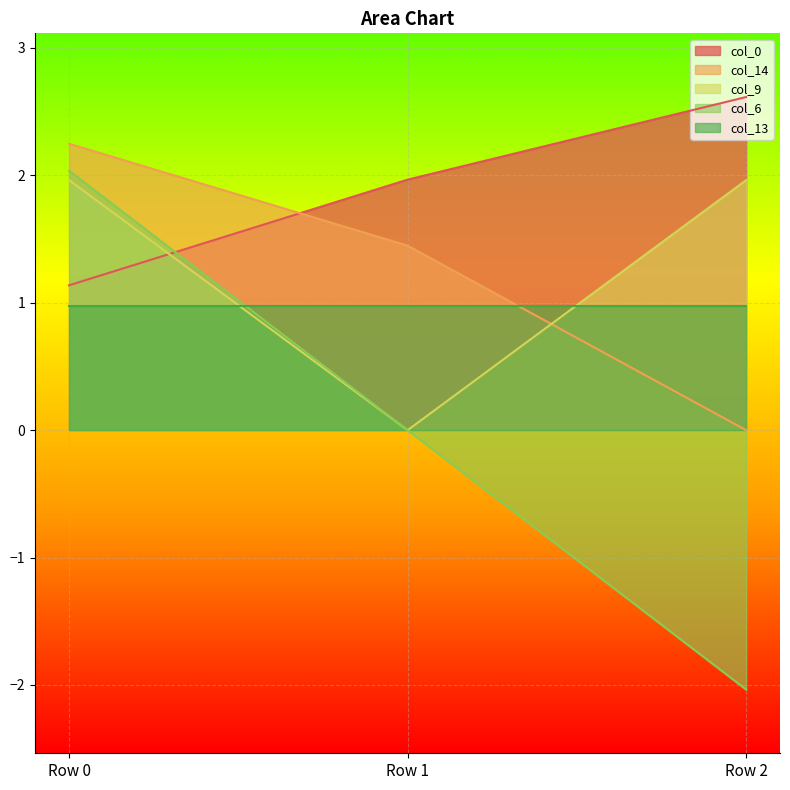

What value does the col_6 series have at Row 0?

2.0